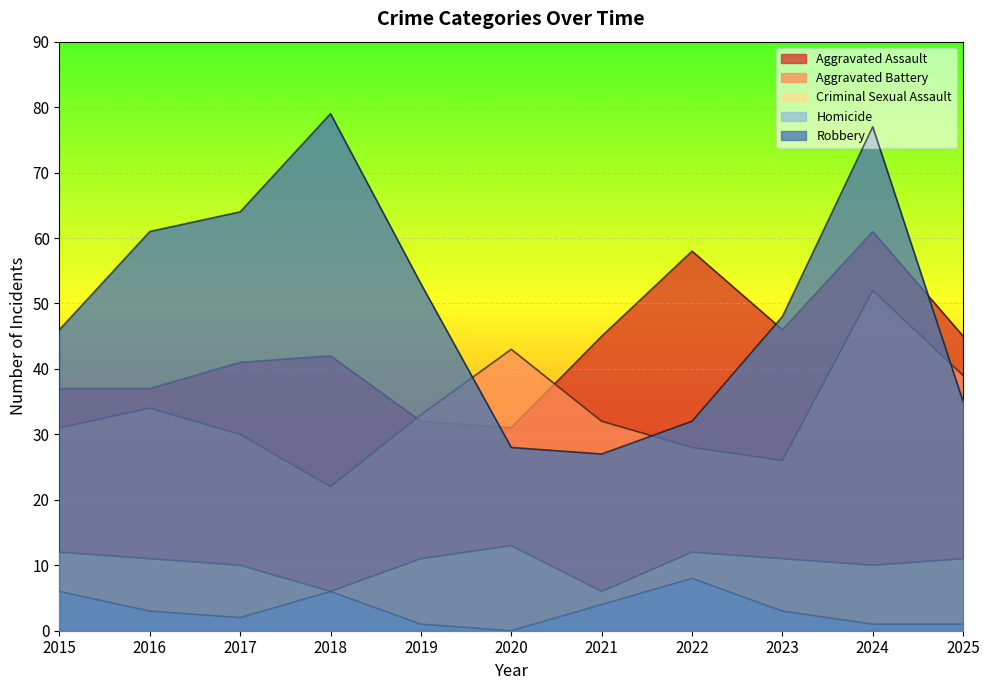

What is the difference between the maximum and minimum values in the Aggravated Assault series?

30